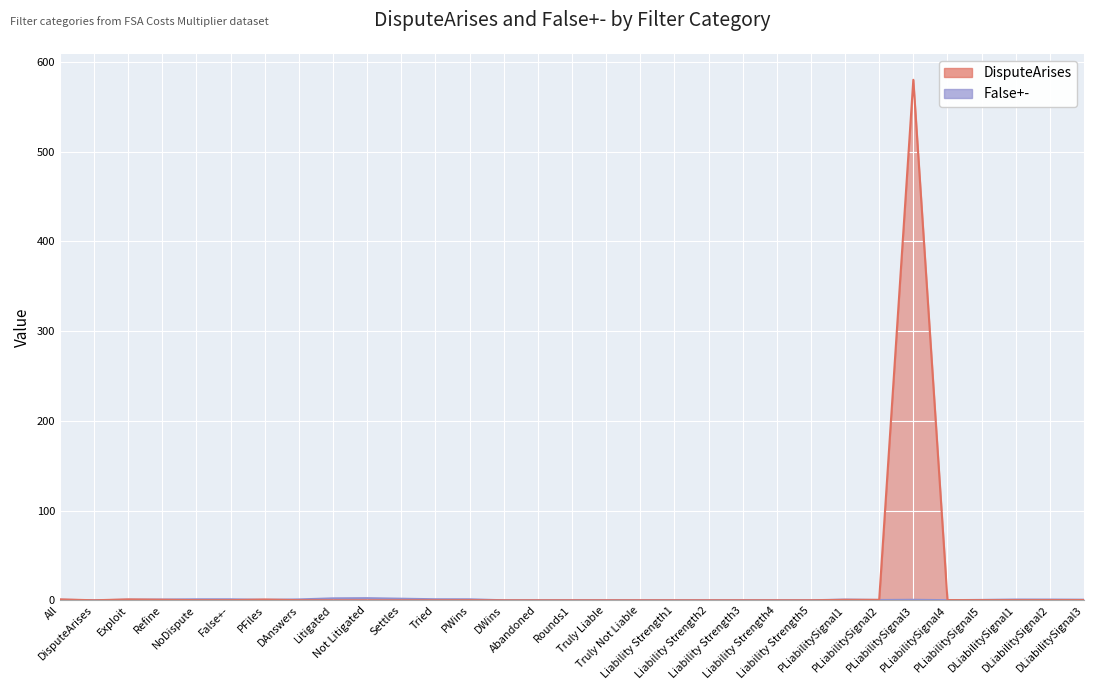

What is the maximum value shown in the chart?

580.0